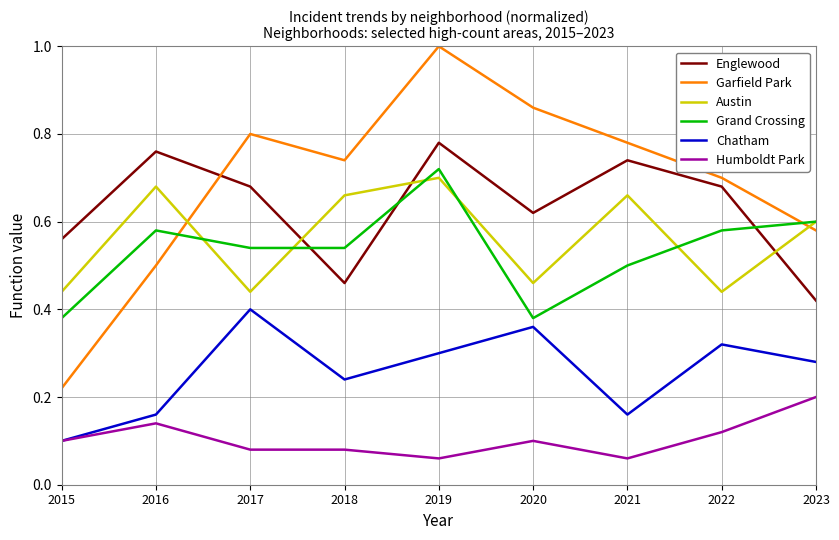

At which label is Chatham closest to 0?

2015